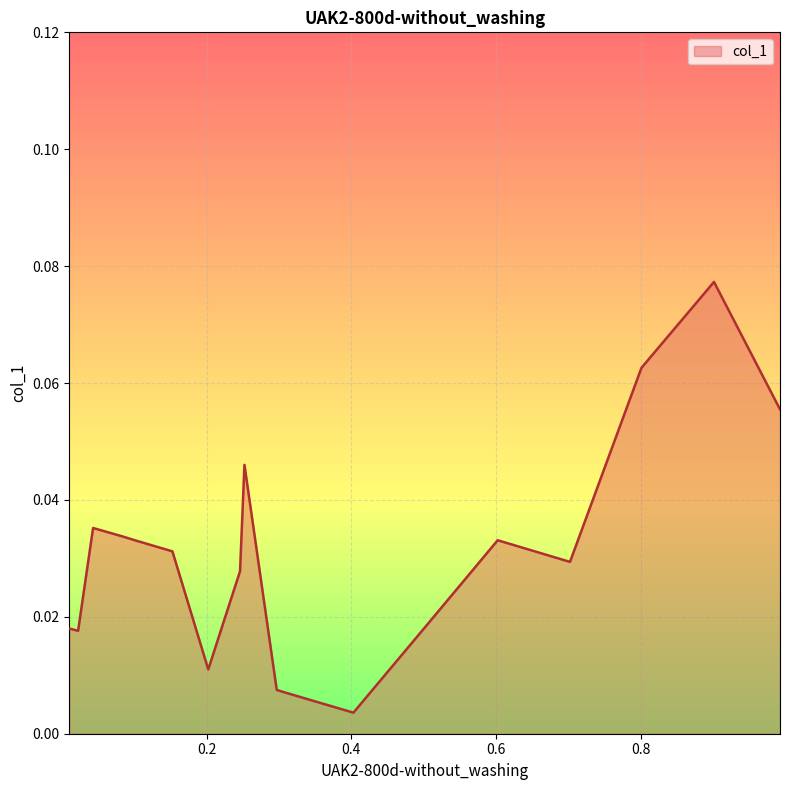

How many lines are shown in the chart?

1